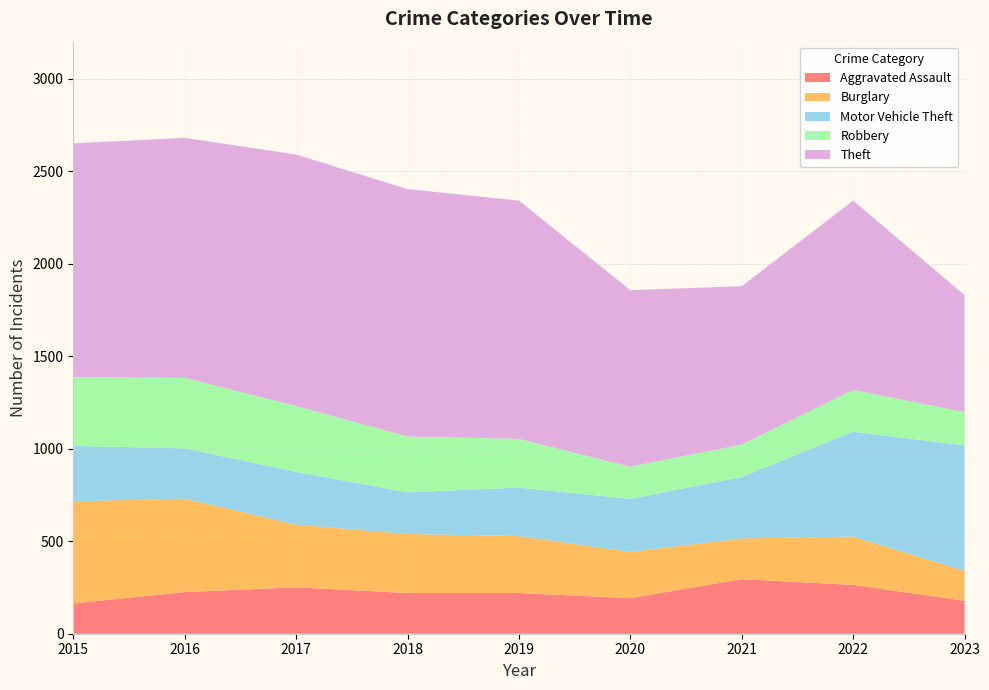

Reading left to right, transcribe all the data shown in this chart.

Aggravated Assault: 2015=164	2016=225	2017=251	2018=220	2019=220	2020=192	2021=295	2022=264	2023=178
Burglary: 2015=552	2016=505	2017=339	2018=319	2019=308	2020=250	2021=220	2022=261	2023=162
Motor Vehicle Theft: 2015=299	2016=272	2017=285	2018=225	2019=262	2020=287	2021=332	2022=567	2023=678
Robbery: 2015=372	2016=381	2017=356	2018=302	2019=263	2020=174	2021=175	2022=226	2023=180
Theft: 2015=1263	2016=1297	2017=1359	2018=1337	2019=1288	2020=954	2021=856	2022=1023	2023=632